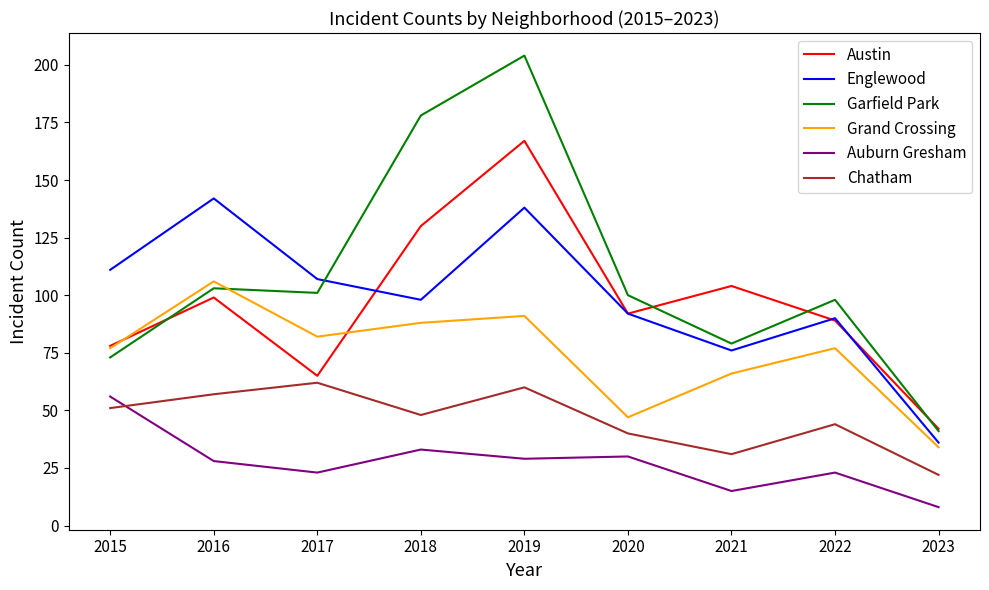

At which label does Englewood reach its peak?

2016